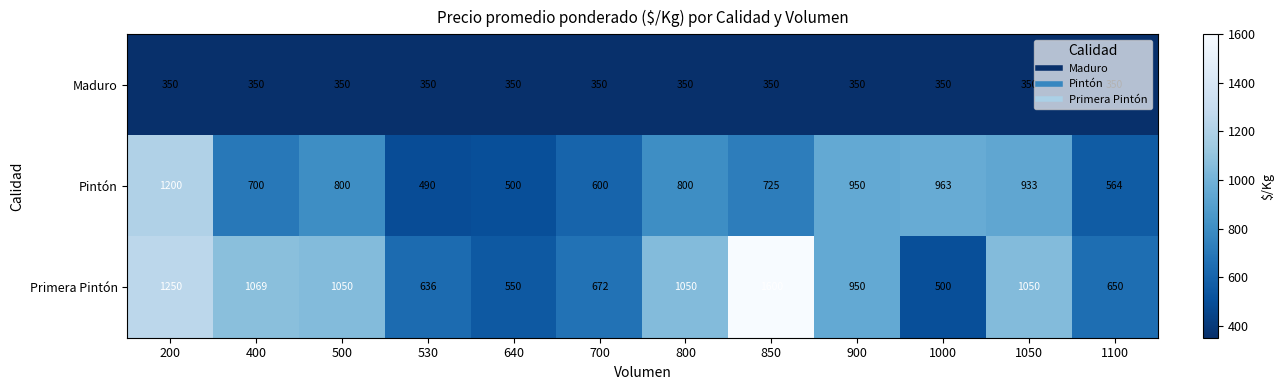

Which category has the highest value across all series?

850